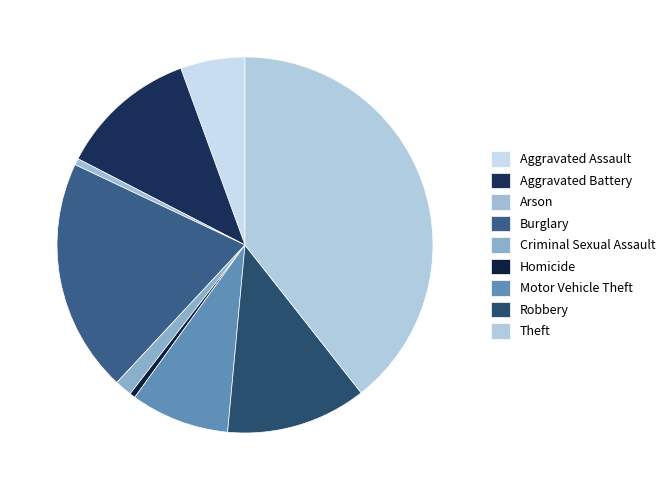

Between Homicide and Aggravated Assault, which is larger?

Aggravated Assault